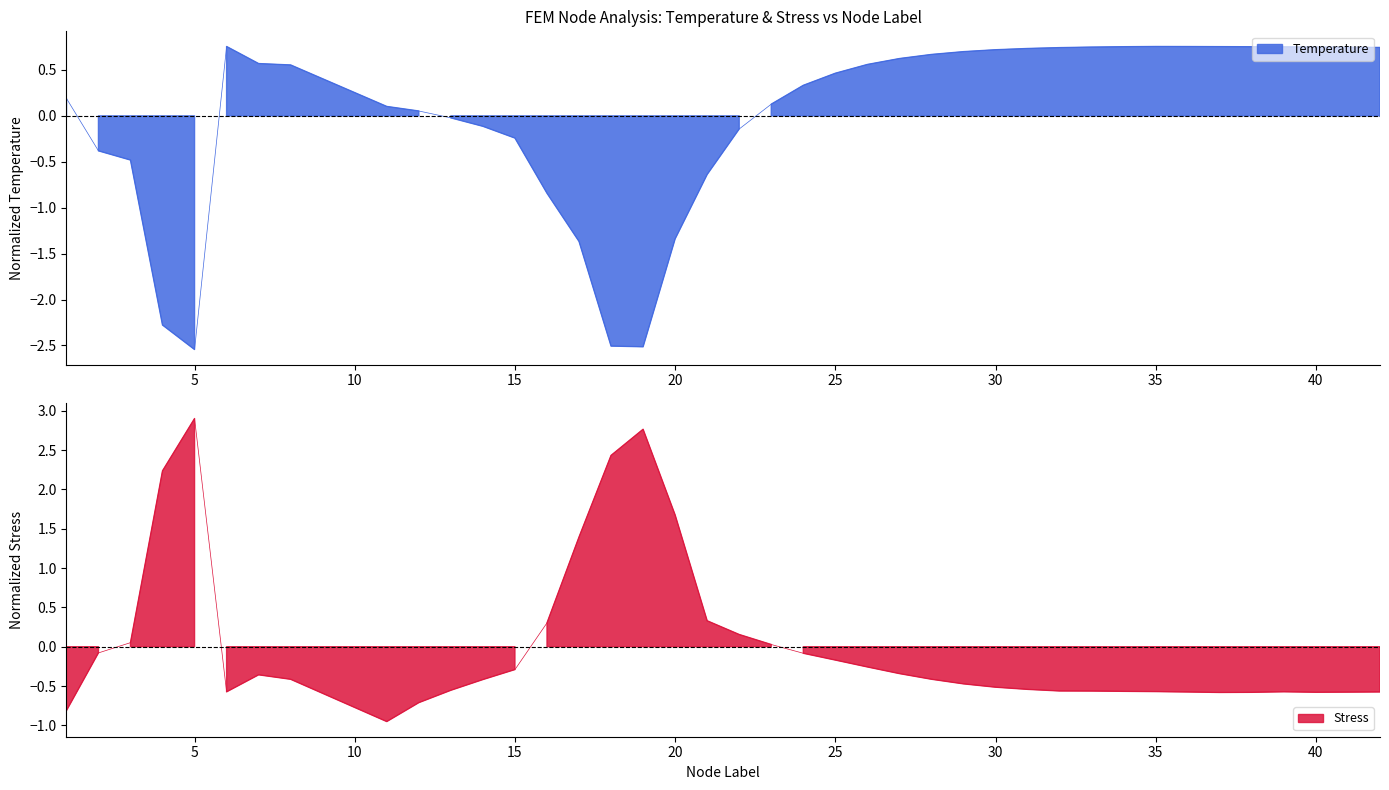

How many values in the Temperature series are below 0?

14